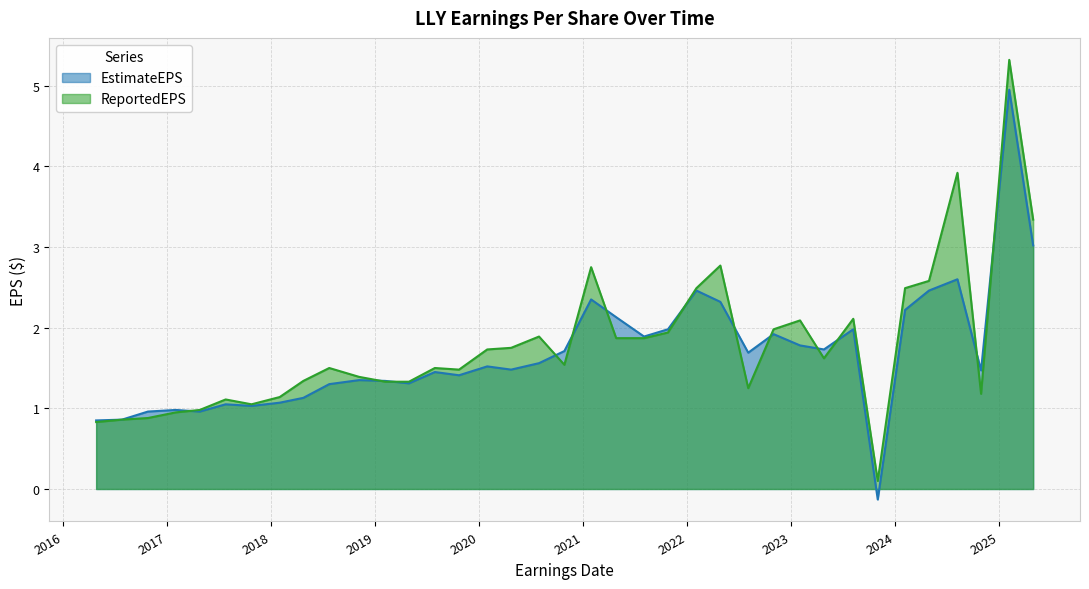

True or false: EstimateEPS has a value of 3.9 at 2024-08-08.

False